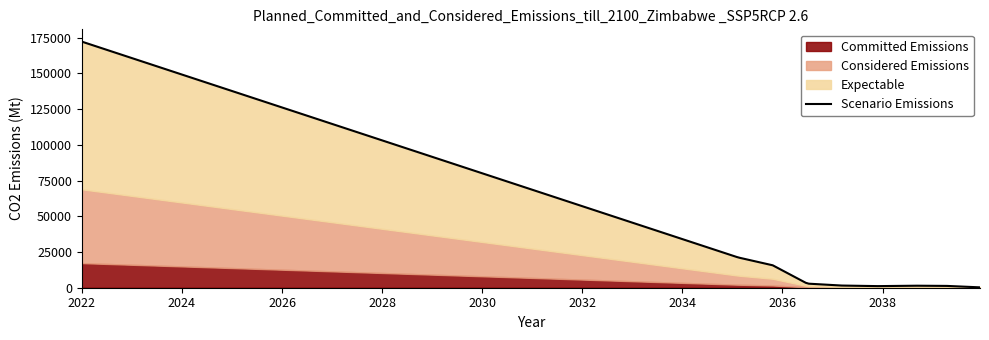

True or false: Expectable and Committed Emissions cross at least once.

False